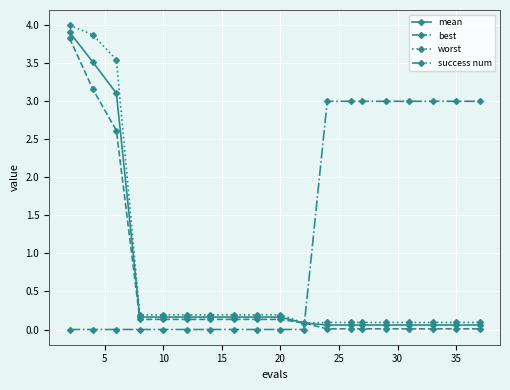

What is the greatest value displayed?

4.0